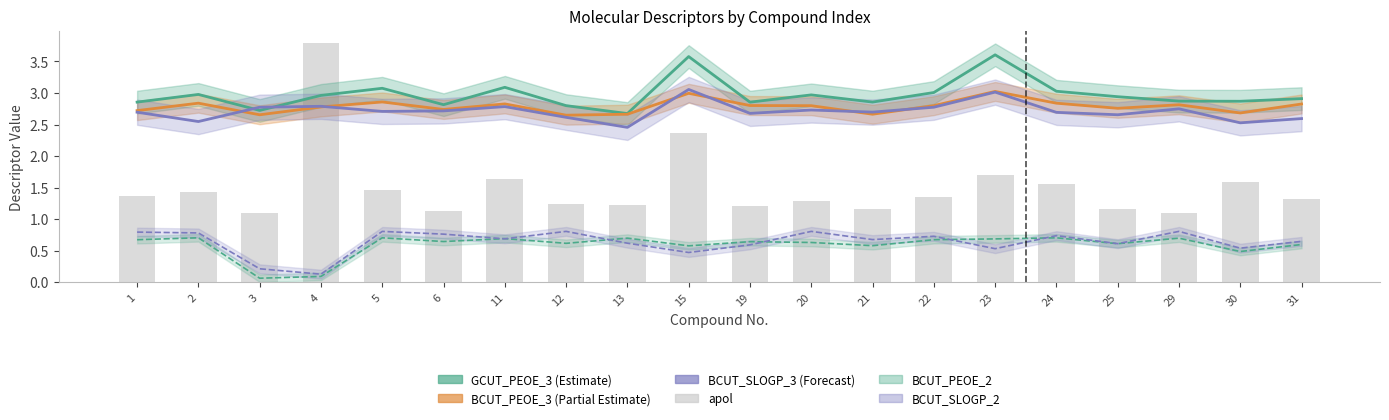

What are all the series names shown in the legend?

GCUT_PEOE_3 (Estimate), BCUT_PEOE_3 (Partial Estimate), BCUT_SLOGP_3 (Forecast), BCUT_PEOE_2, BCUT_SLOGP_2, apol